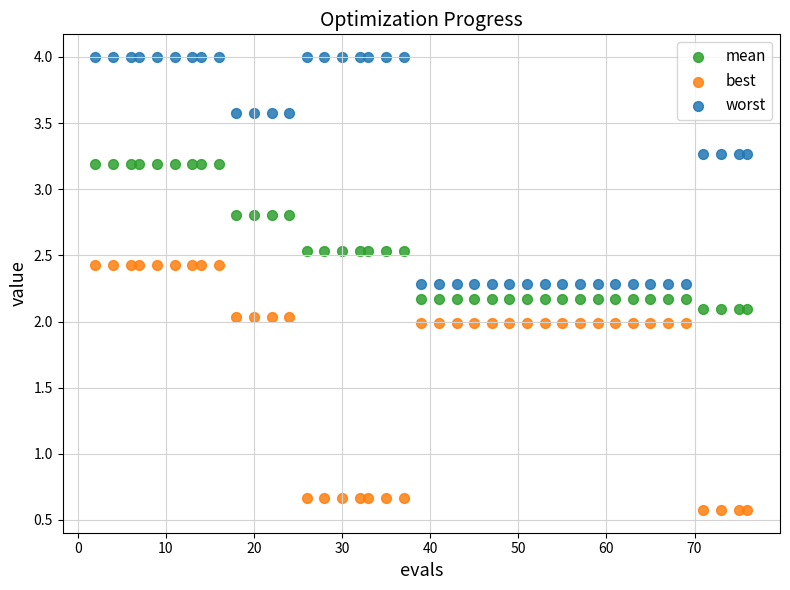

What is the X range (max minus min) for the scatter plot?

74.0